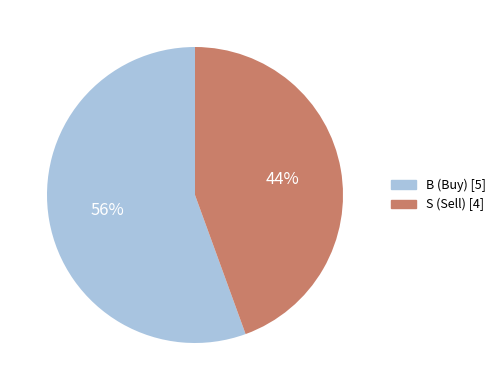

How many segments does this pie chart have?

2